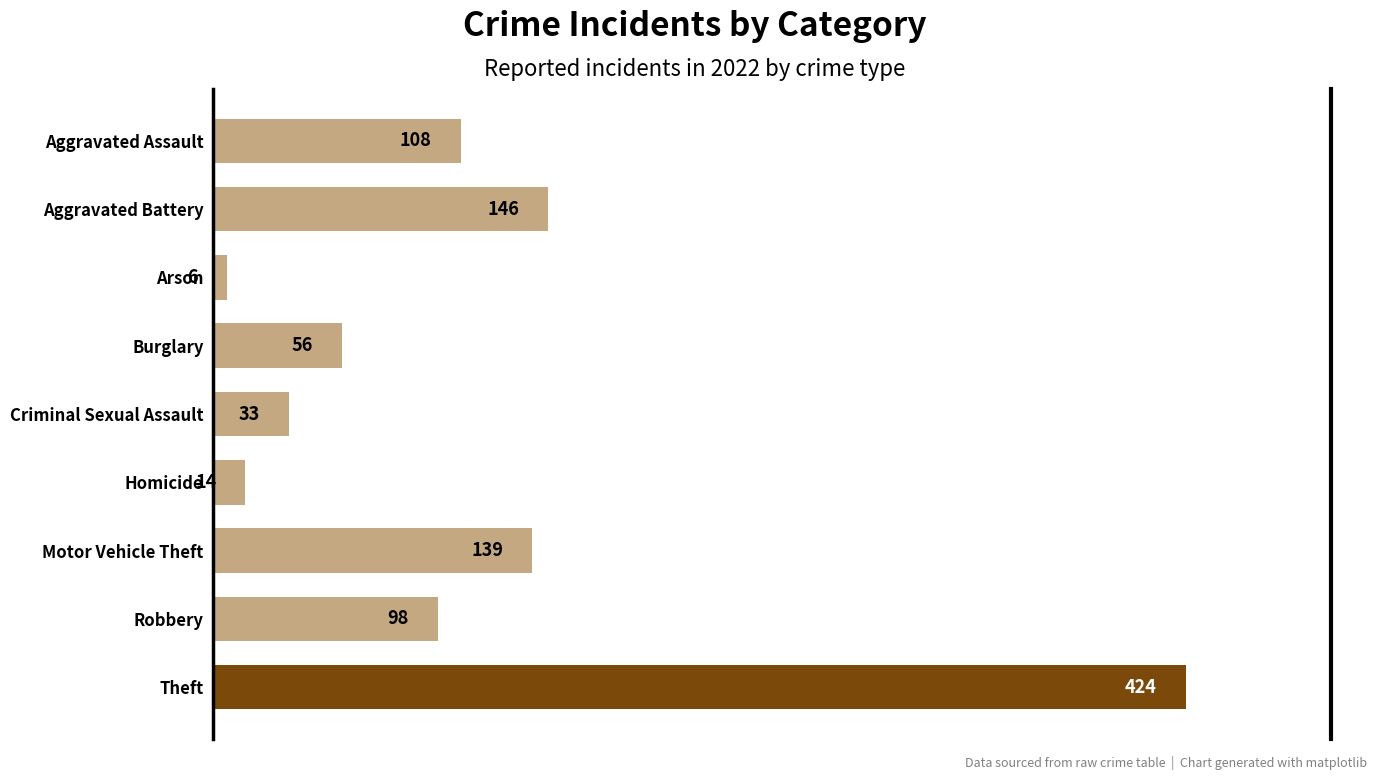

What is the greatest value displayed?

424